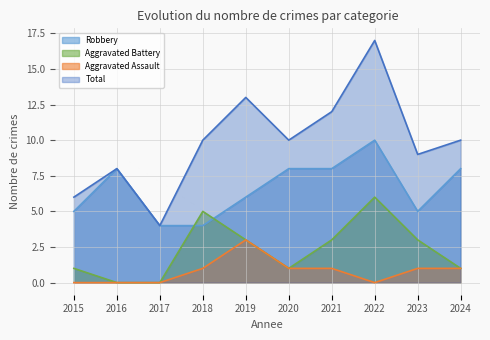

Where is the first local maximum for Total?

2016